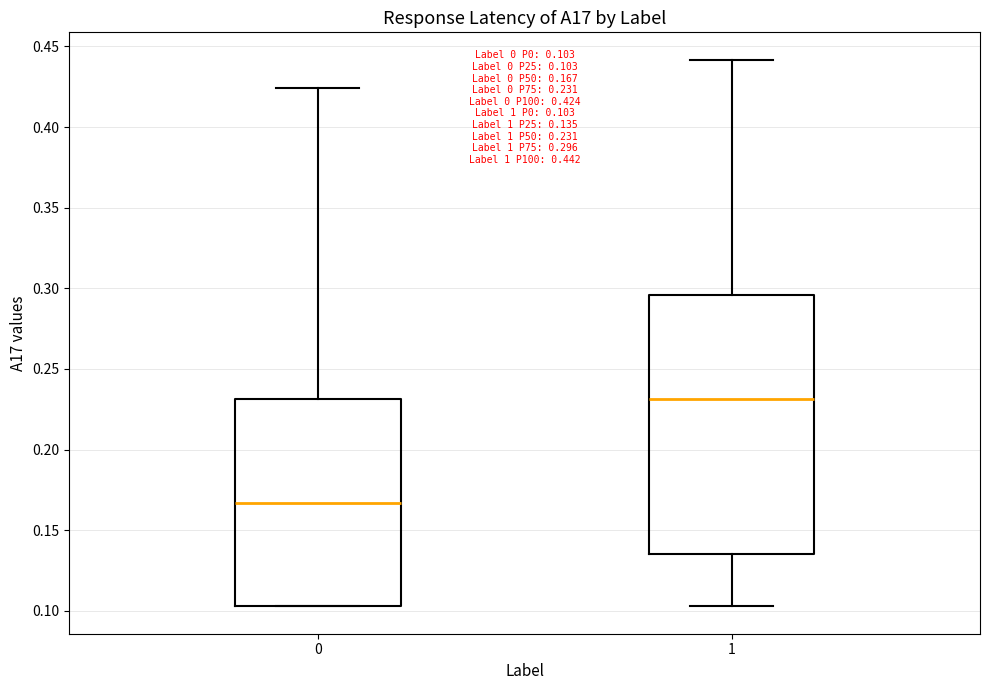

Which box has the highest median line?

1